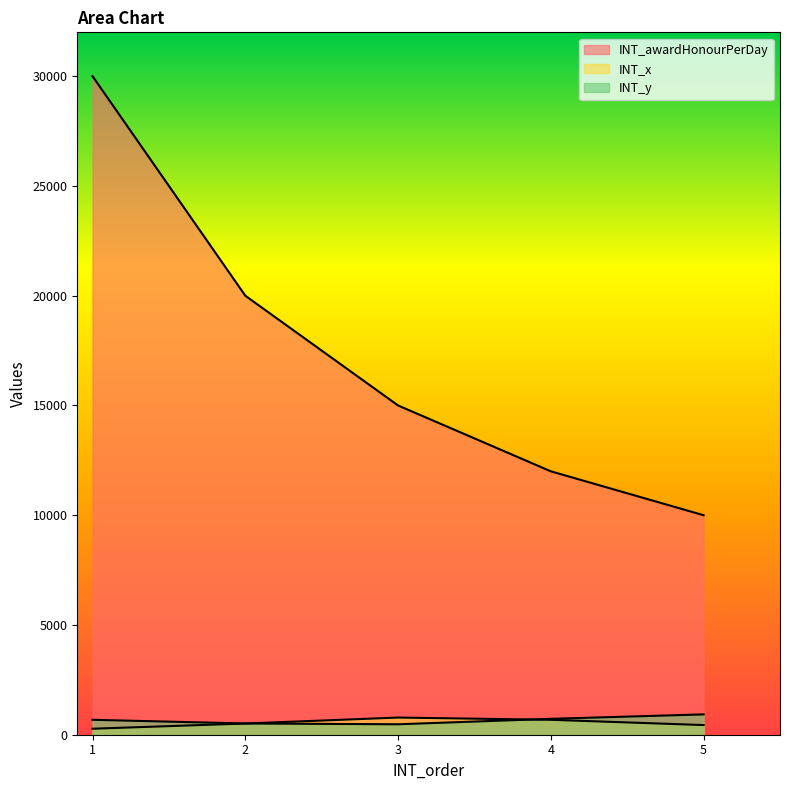

At how many categories does at least one series exceed 15890?

2